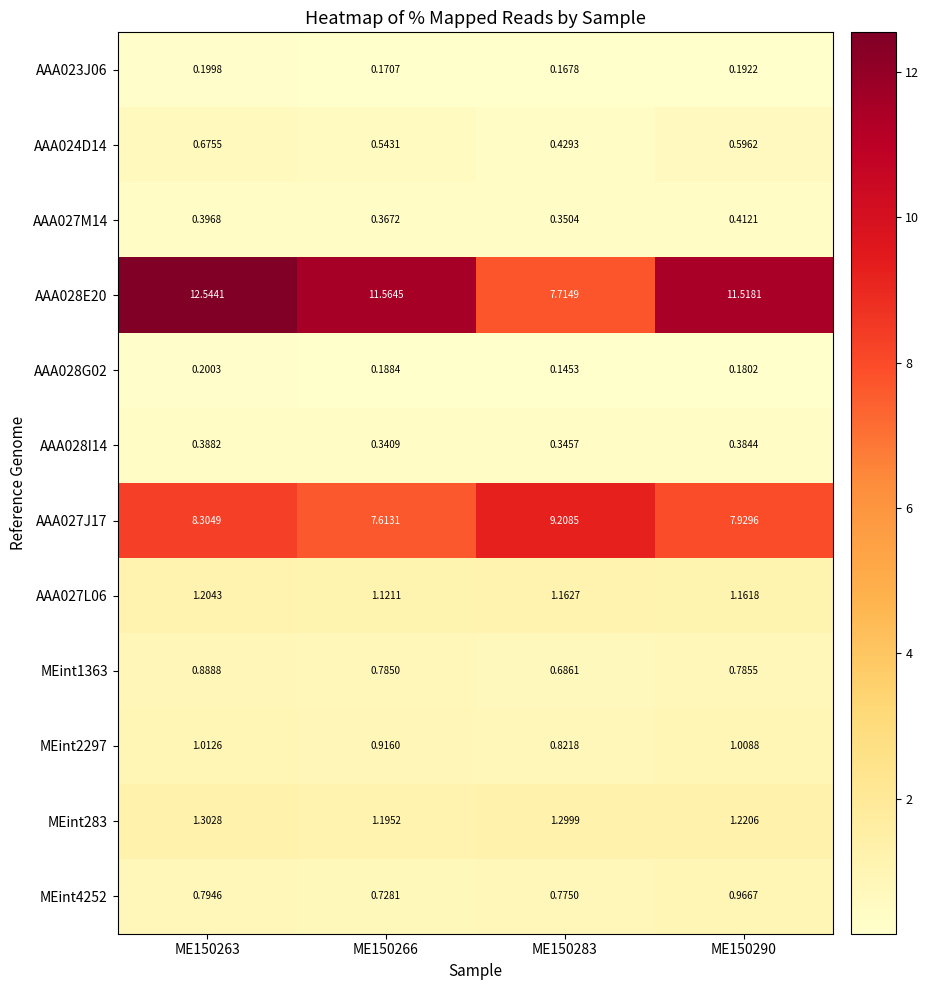

Is the value of AAA023J06 at ME150283 greater than the value of AAA027M14 at ME150290?

No